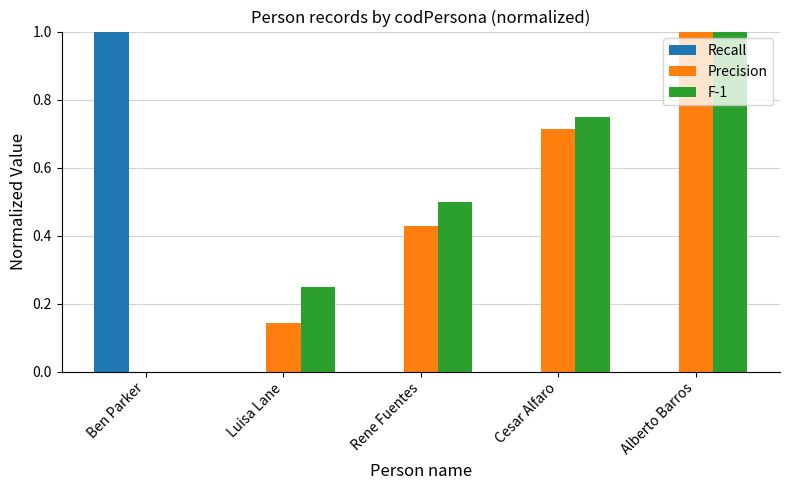

Is the value of Precision at Cesar Alfaro greater than the value of Recall at Cesar Alfaro?

Yes